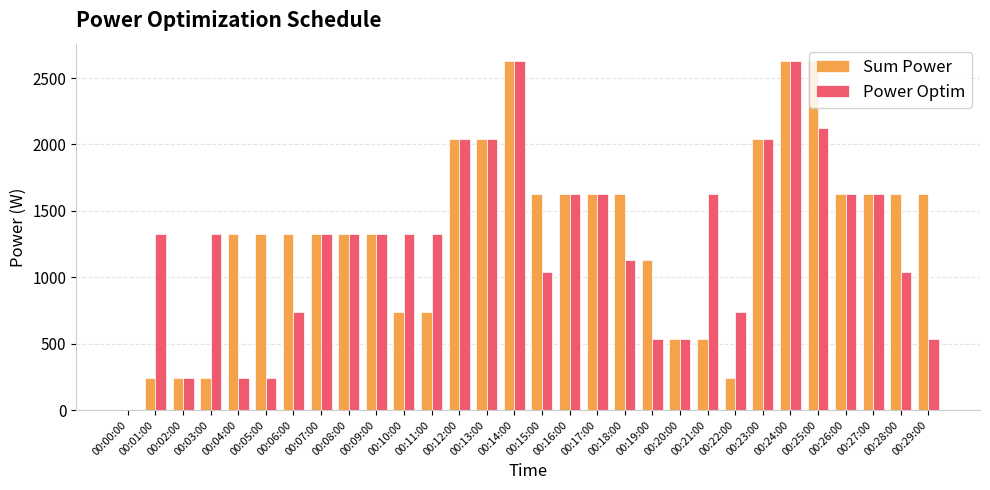

What is the approximate value of Sum Power at 00:27:00?

1627.8